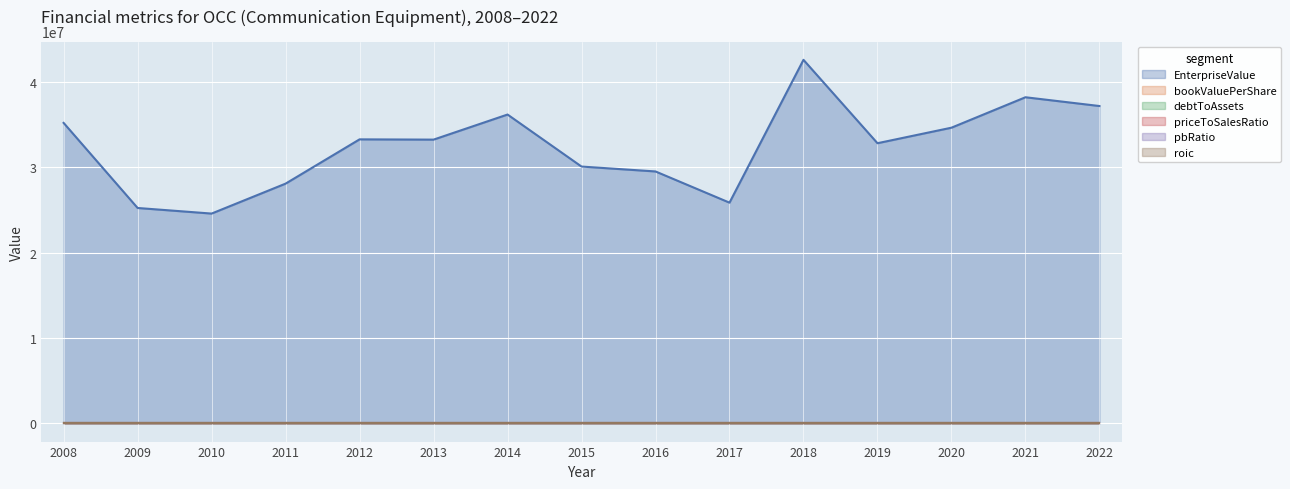

True or false: bookValuePerShare has a value of 4.7 at 2013.

True